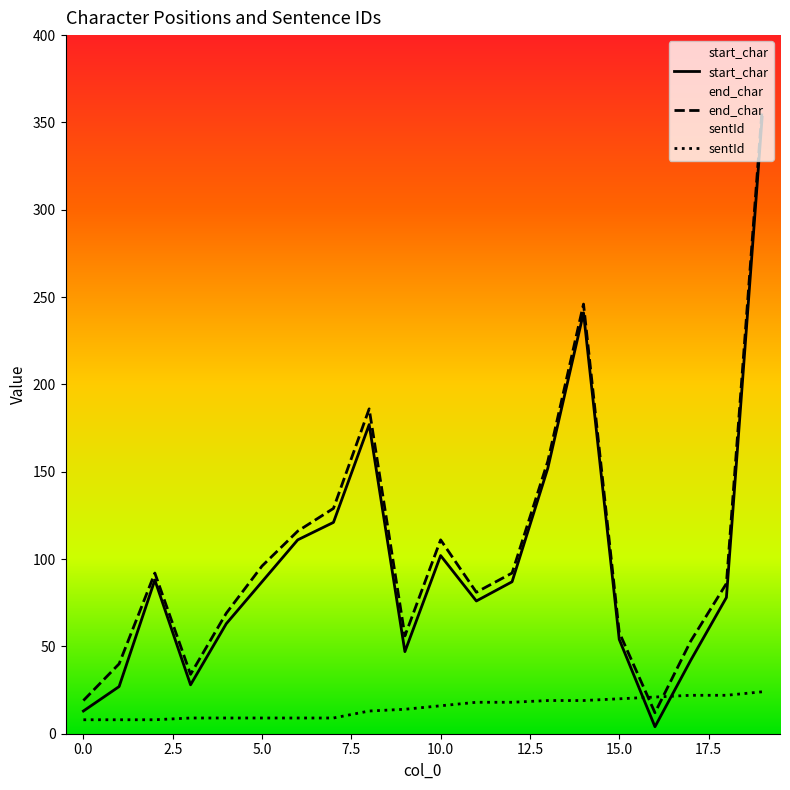

What is the maximum value for sentId?

24